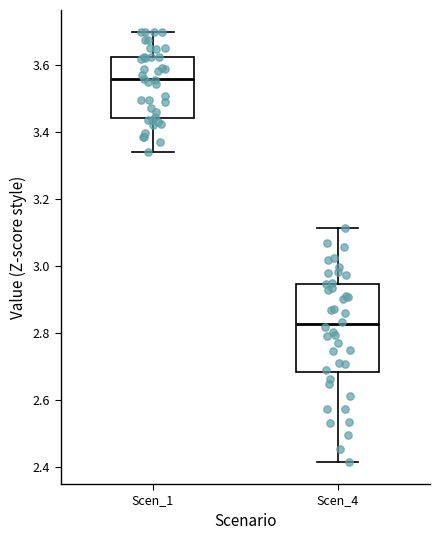

Comparing the boxes themselves (not the whiskers), which one is the tallest?

Scen_4